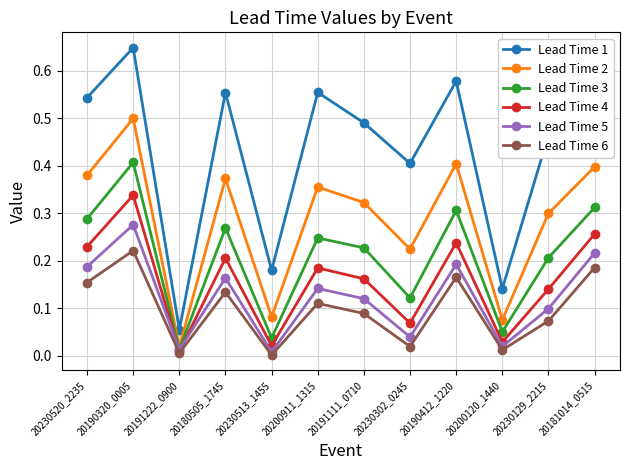

Which category has the highest value in the Lead Time 6 series?

20190320_0005